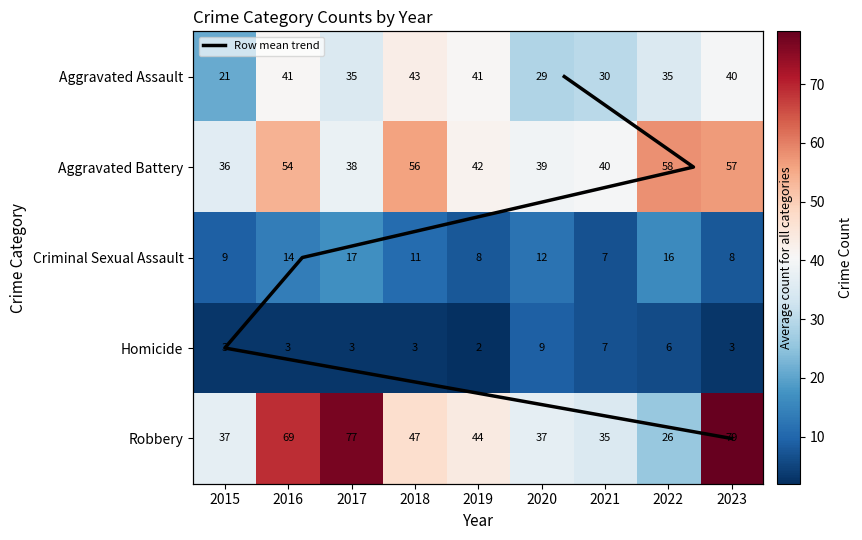

The Robbery series shows 62 at 2018. True or false?

False